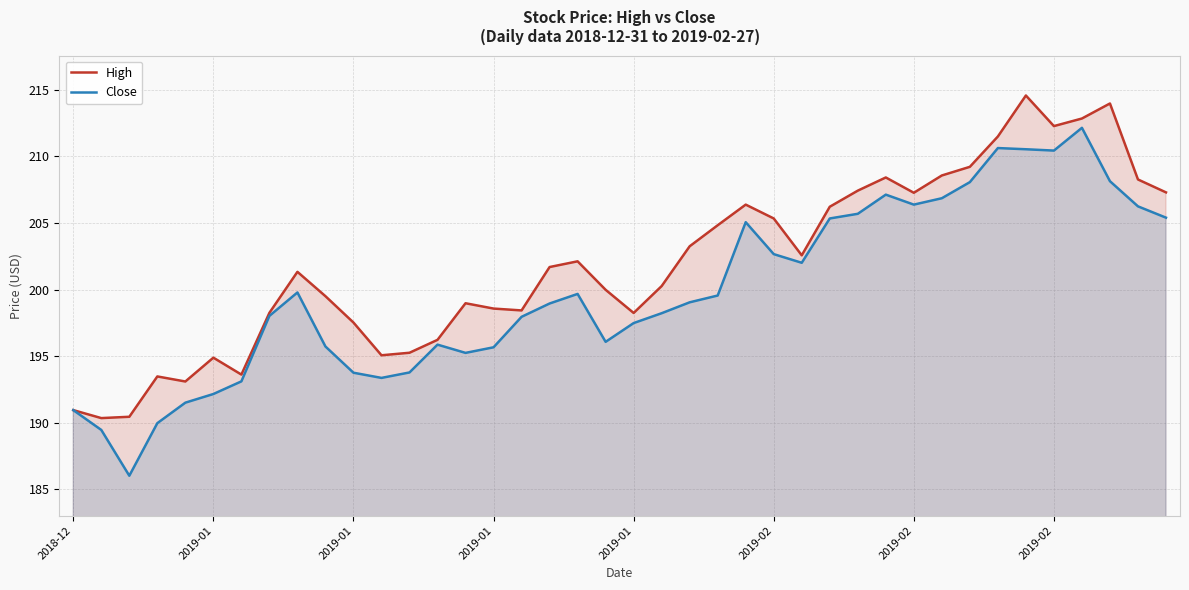

What is the difference between the maximum and second lowest values in the Close series?

22.7